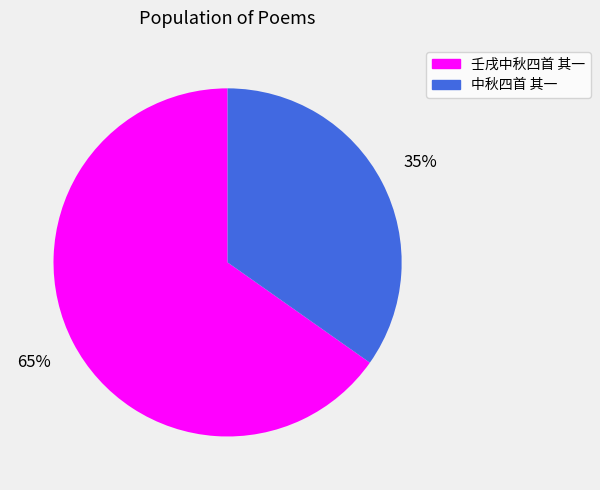

How many slices are in this pie chart?

2